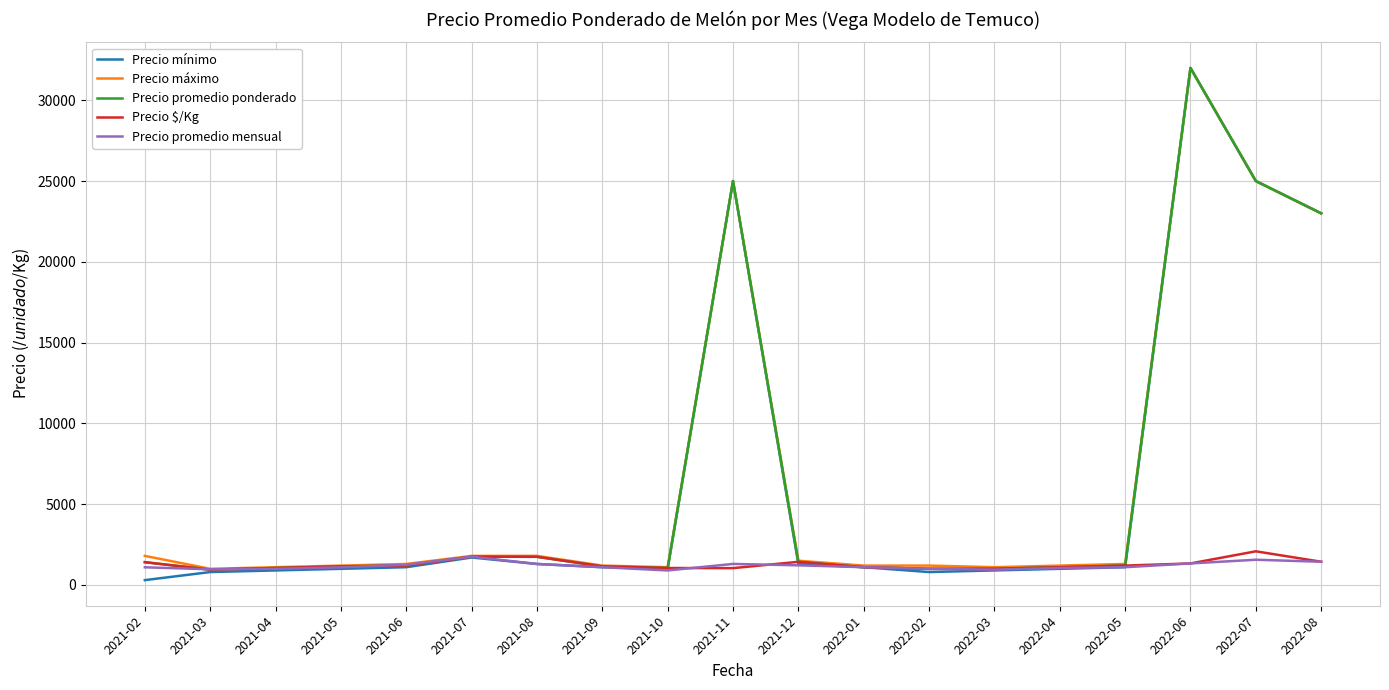

At which label is Precio promedio ponderado closest to 16474?

2022-08